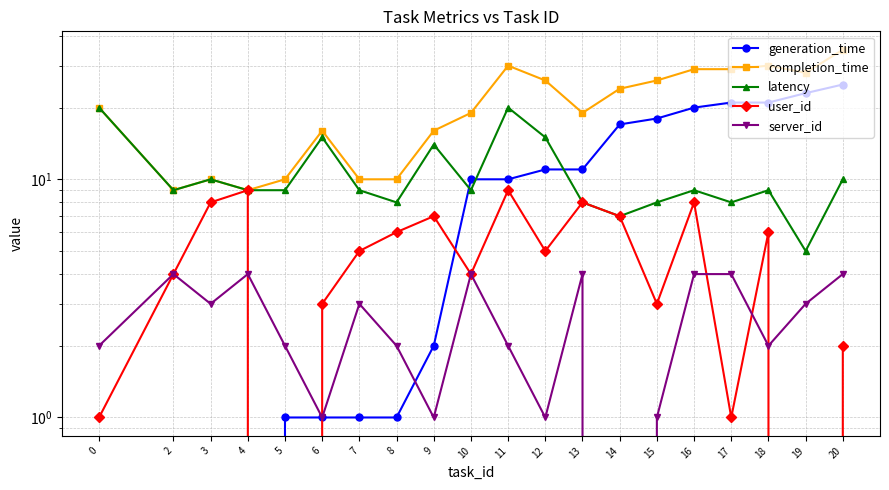

Which series has the largest total across all categories?

completion_time